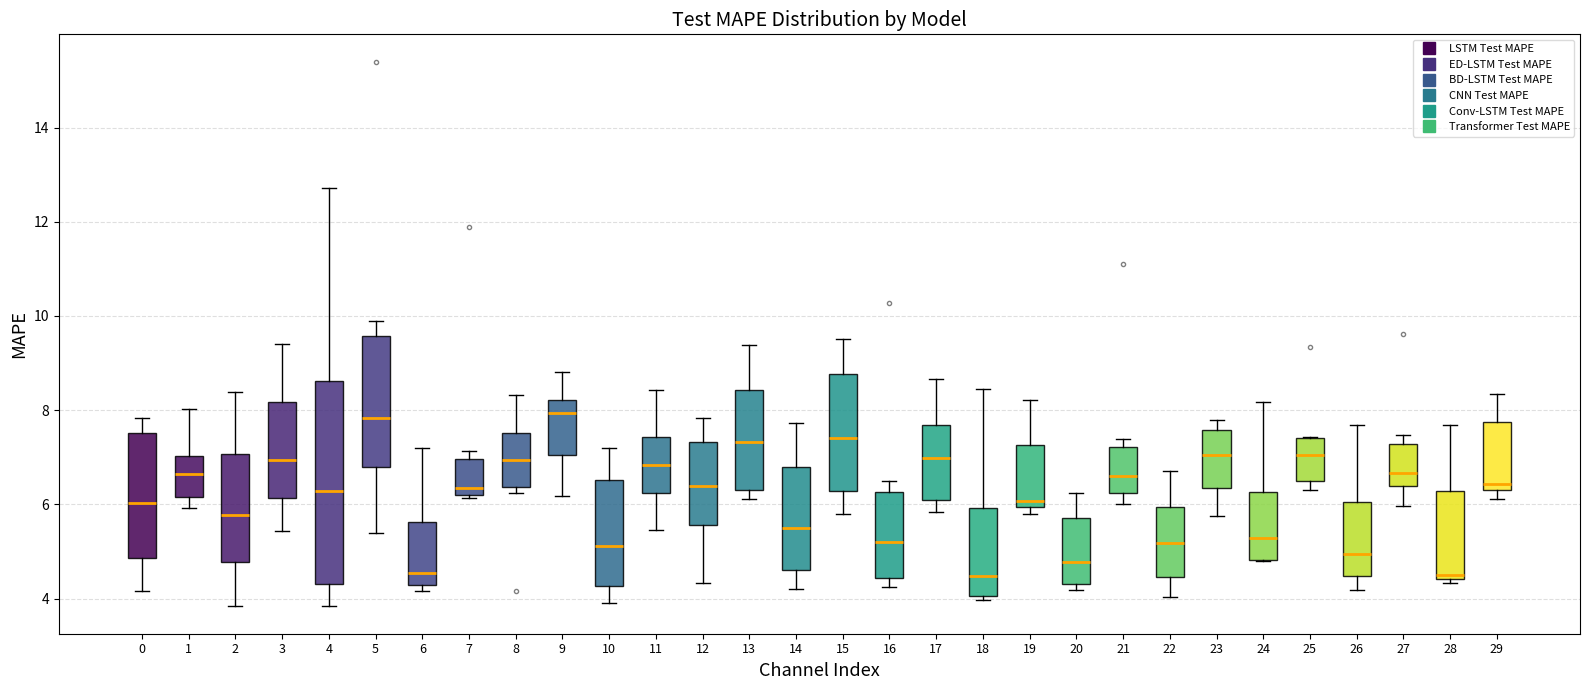

Reading left to right, read every box against the y-axis: the position of its median line, the range the box covers, and the ends of its whiskers. The values are not printed on the chart, so give them approximately, as read against the axis.

0: median 6.0, box 4.8 to 7.6, whiskers 4.2 to 7.8
1: median 6.6, box 6.2 to 7.0, whiskers 6.0 to 8.0
2: median 5.8, box 4.8 to 7.0, whiskers 3.8 to 8.4
3: median 7.0, box 6.2 to 8.2, whiskers 5.4 to 9.4
4: median 6.2, box 4.4 to 8.6, whiskers 3.8 to 12.8
5: median 7.8, box 6.8 to 9.6, whiskers 5.4 to 10.0
6: median 4.6, box 4.2 to 5.6, whiskers 4.2 (just below the box's lower edge) to 7.2
7: median 6.4, box 6.2 to 7.0, whiskers 6.2 to 7.2
8: median 7.0, box 6.4 to 7.6, whiskers 6.2 to 8.4
9: median 8.0, box 7.0 to 8.2, whiskers 6.2 to 8.8
10: median 5.2, box 4.2 to 6.6, whiskers 4.0 to 7.2
11: median 6.8, box 6.2 to 7.4, whiskers 5.4 to 8.4
12: median 6.4, box 5.6 to 7.4, whiskers 4.4 to 7.8
13: median 7.4, box 6.4 to 8.4, whiskers 6.2 to 9.4
14: median 5.4, box 4.6 to 6.8, whiskers 4.2 to 7.8
15: median 7.4, box 6.2 to 8.8, whiskers 5.8 to 9.6
16: median 5.2, box 4.4 to 6.2, whiskers 4.2 to 6.4
17: median 7.0, box 6.0 to 7.6, whiskers 5.8 to 8.6
18: median 4.4, box 4.0 to 6.0, whiskers 4.0 (just below the box's lower edge) to 8.4
19: median 6.0 (just above the box's lower edge), box 6.0 to 7.2, whiskers 5.8 to 8.2
20: median 4.8, box 4.4 to 5.8, whiskers 4.2 to 6.2
21: median 6.6, box 6.2 to 7.2, whiskers 6.0 to 7.4
22: median 5.2, box 4.4 to 6.0, whiskers 4.0 to 6.6
23: median 7.0, box 6.4 to 7.6, whiskers 5.8 to 7.8
24: median 5.2, box 4.8 to 6.2, whiskers 4.8 to 8.2
25: median 7.0, box 6.4 to 7.4, whiskers 6.4 (just below the box's lower edge) to 7.4
26: median 5.0, box 4.4 to 6.0, whiskers 4.2 to 7.6
27: median 6.6, box 6.4 to 7.2, whiskers 6.0 to 7.4
28: median 4.4 (just above the box's lower edge), box 4.4 to 6.2, whiskers 4.4 (just below the box's lower edge) to 7.6
29: median 6.4, box 6.2 to 7.8, whiskers 6.2 (just below the box's lower edge) to 8.4